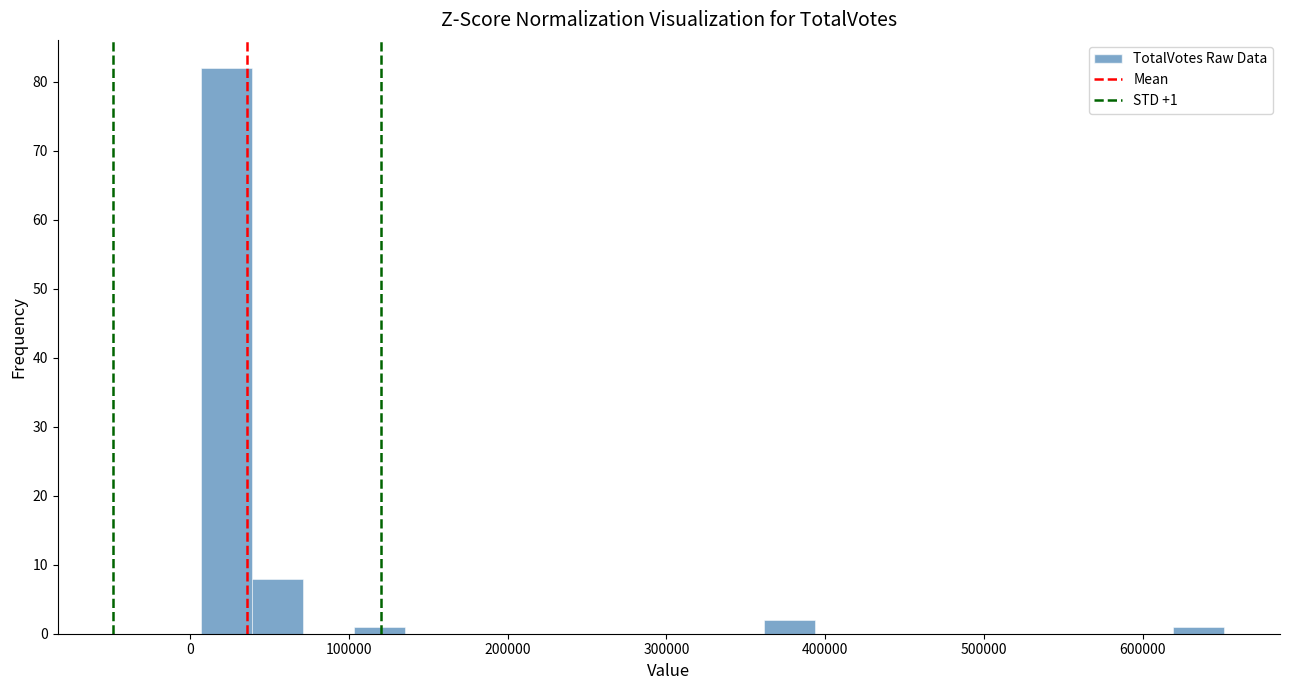

Around what value on the x-axis is the tallest bar? Give the approximate position of its centre, as read against the axis.

20000